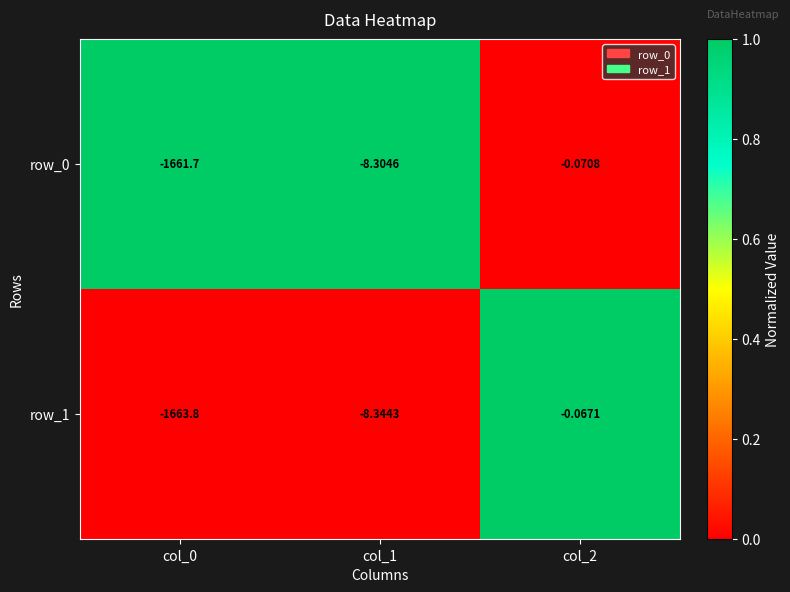

Is the value of row_1 at col_1 greater than the value of row_0 at col_2?

No